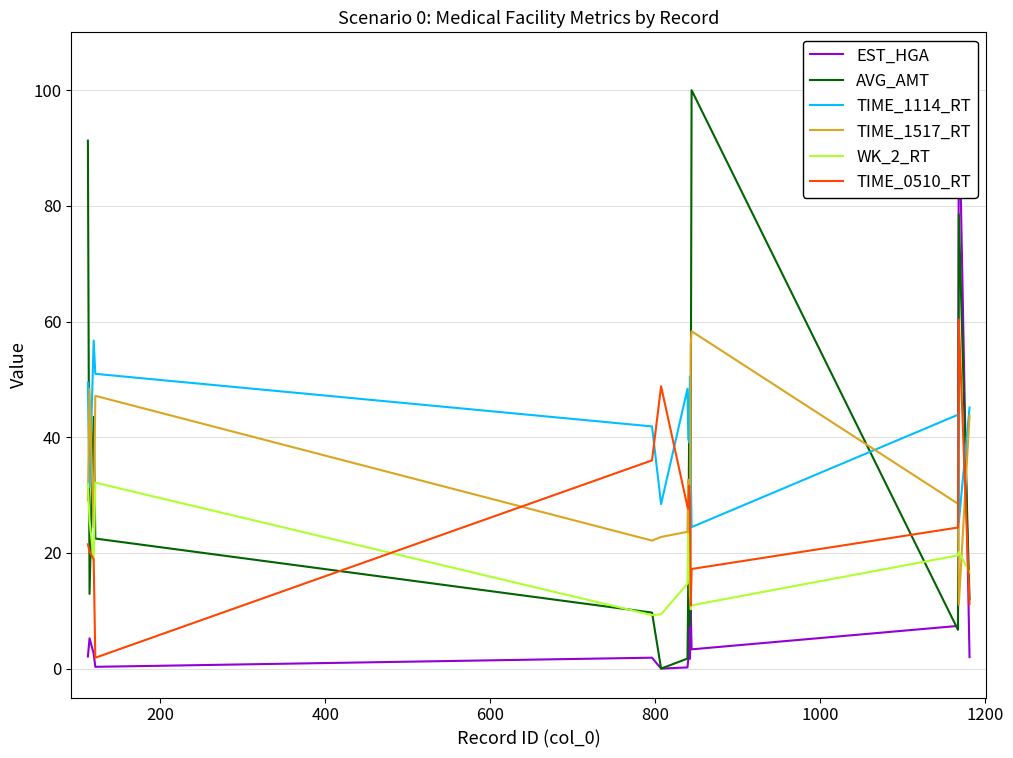

In EST_HGA, how many points are lower than both neighbors (excluding endpoints)?

4